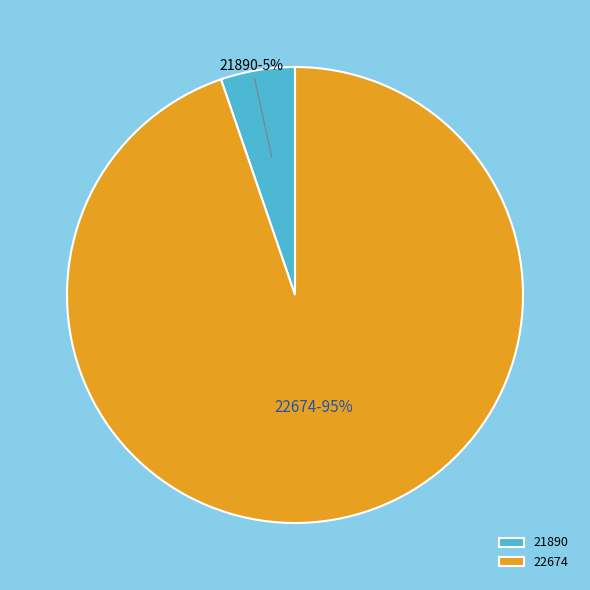

Which category has the smallest portion of the pie?

21890